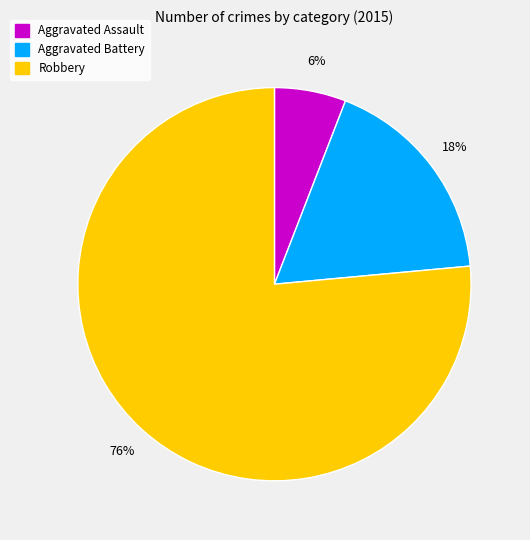

Which category has the smallest portion of the pie?

Aggravated Assault